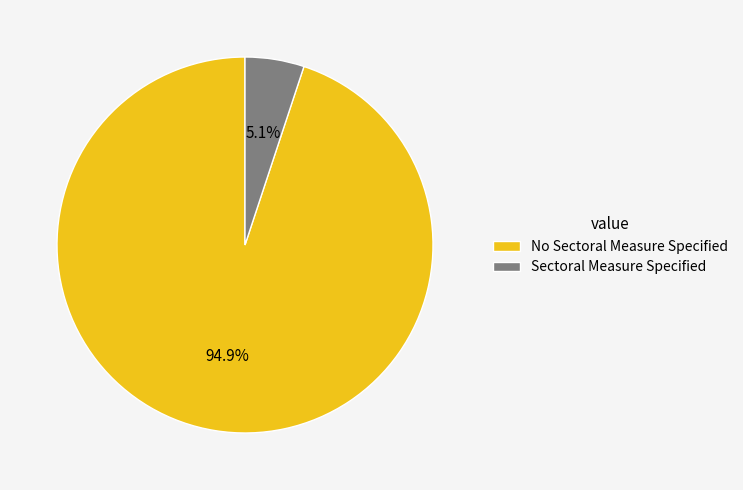

Combined, what portion of the pie is Sectoral Measure Specified and No Sectoral Measure Specified?

100.0%